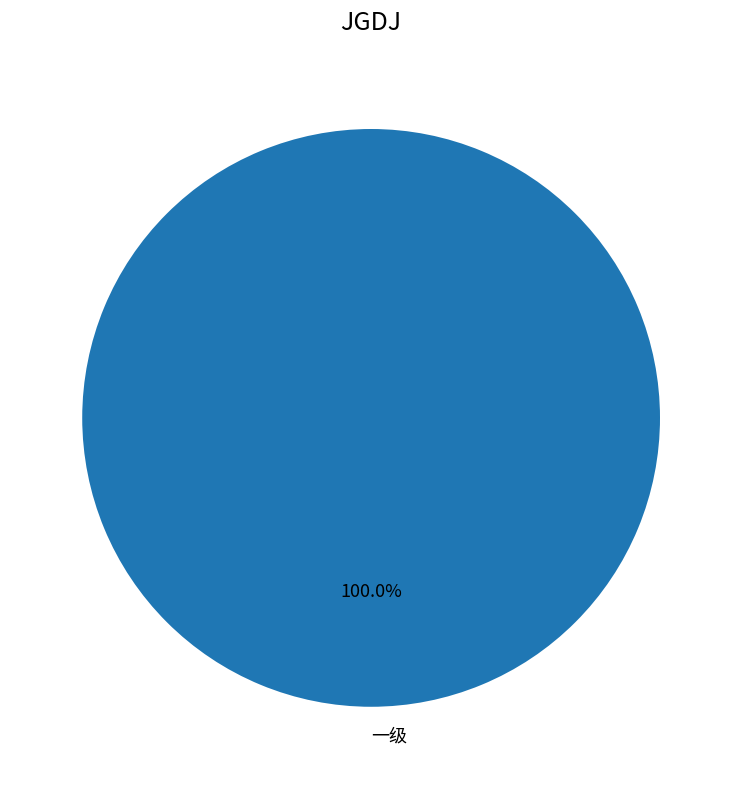

Which category accounts for the majority?

一级